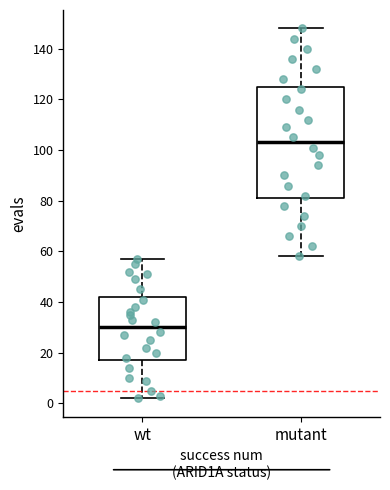

Which box has the lowest median line?

wt